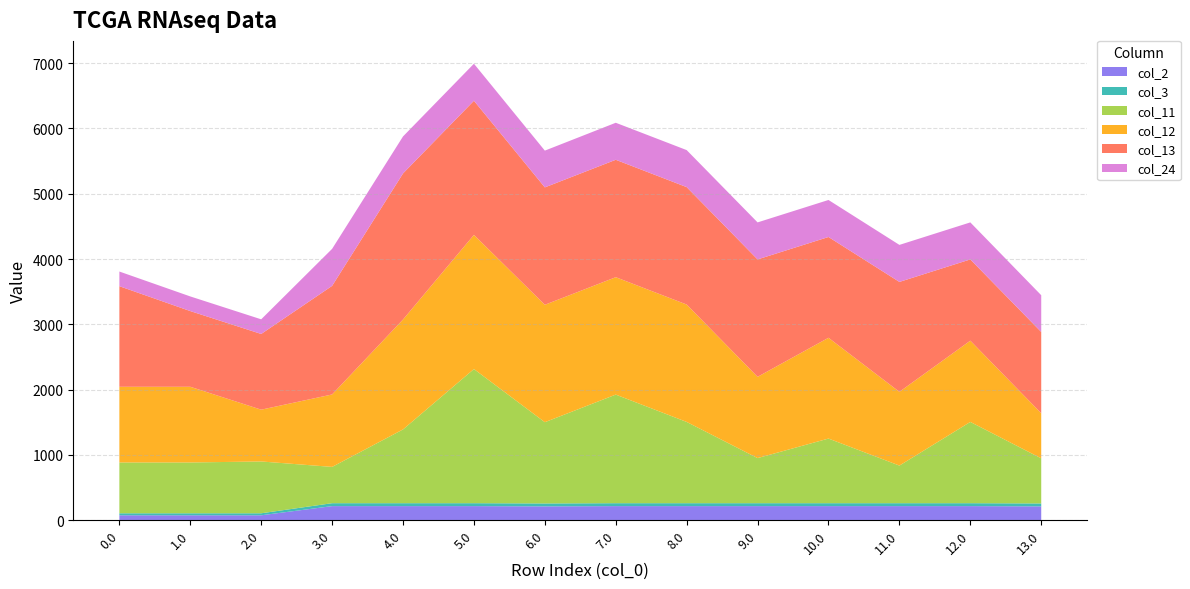

Reading left to right, extract all data points from this chart.

col_2: 0.0=76.6	1.0=76.6	2.0=76.6	3.0=217.1	4.0=217.1	5.0=217.1	6.0=213.1	7.0=217.1	8.0=217.1	9.0=217.1	10.0=217.1	11.0=217.1	12.0=217.1	13.0=213.1
col_3: 0.0=30.8	1.0=30.8	2.0=30.8	3.0=44.7	4.0=44.7	5.0=44.7	6.0=44.7	7.0=44.7	8.0=44.7	9.0=44.7	10.0=44.7	11.0=44.7	12.0=44.7	13.0=44.7
col_11: 0.0=777.7	1.0=777.7	2.0=793.1	3.0=555.6	4.0=1129.2	5.0=2053.7	6.0=1244.0	7.0=1662.4	8.0=1244.0	9.0=690.6	10.0=989.4	11.0=575.8	12.0=1244.0	13.0=690.6
col_12: 0.0=1158.8	1.0=1158.8	2.0=793.1	3.0=1109.0	4.0=1682.6	5.0=2053.7	6.0=1797.4	7.0=1797.4	8.0=1797.4	9.0=1244.0	10.0=1542.8	11.0=1129.2	12.0=1244.0	13.0=690.6
col_13: 0.0=1540.0	1.0=1158.8	2.0=1158.8	3.0=1662.4	4.0=2236.0	5.0=2053.7	6.0=1797.4	7.0=1797.4	8.0=1797.4	9.0=1797.4	10.0=1542.8	11.0=1682.6	12.0=1244.0	13.0=1244.0
col_24: 0.0=224.3	1.0=224.3	2.0=224.3	3.0=566.7	4.0=566.7	5.0=566.7	6.0=562.7	7.0=566.7	8.0=566.7	9.0=566.7	10.0=566.7	11.0=566.7	12.0=566.7	13.0=562.7